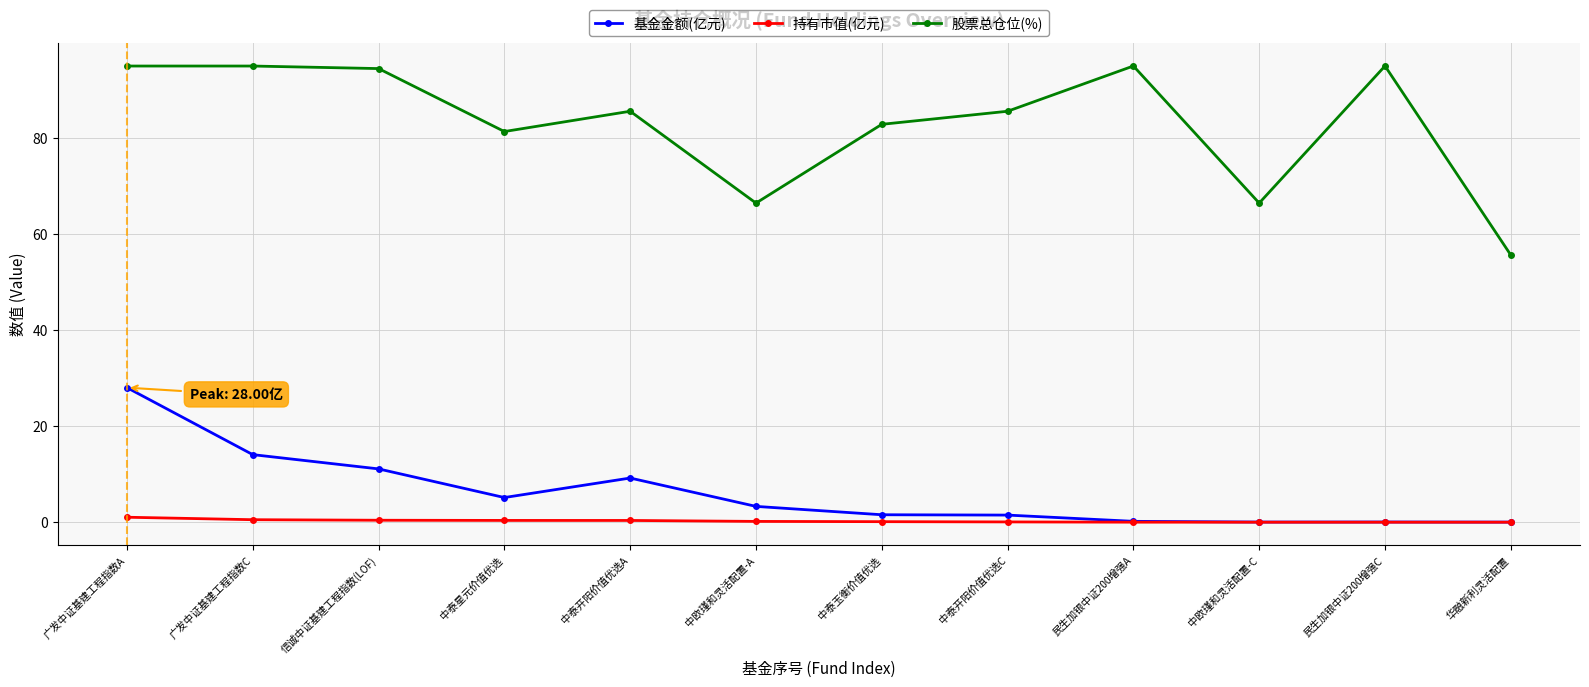

Rank the series by their maximum value, from lowest to highest.

持有市值(亿元), 基金金额(亿元), 股票总仓位(%)